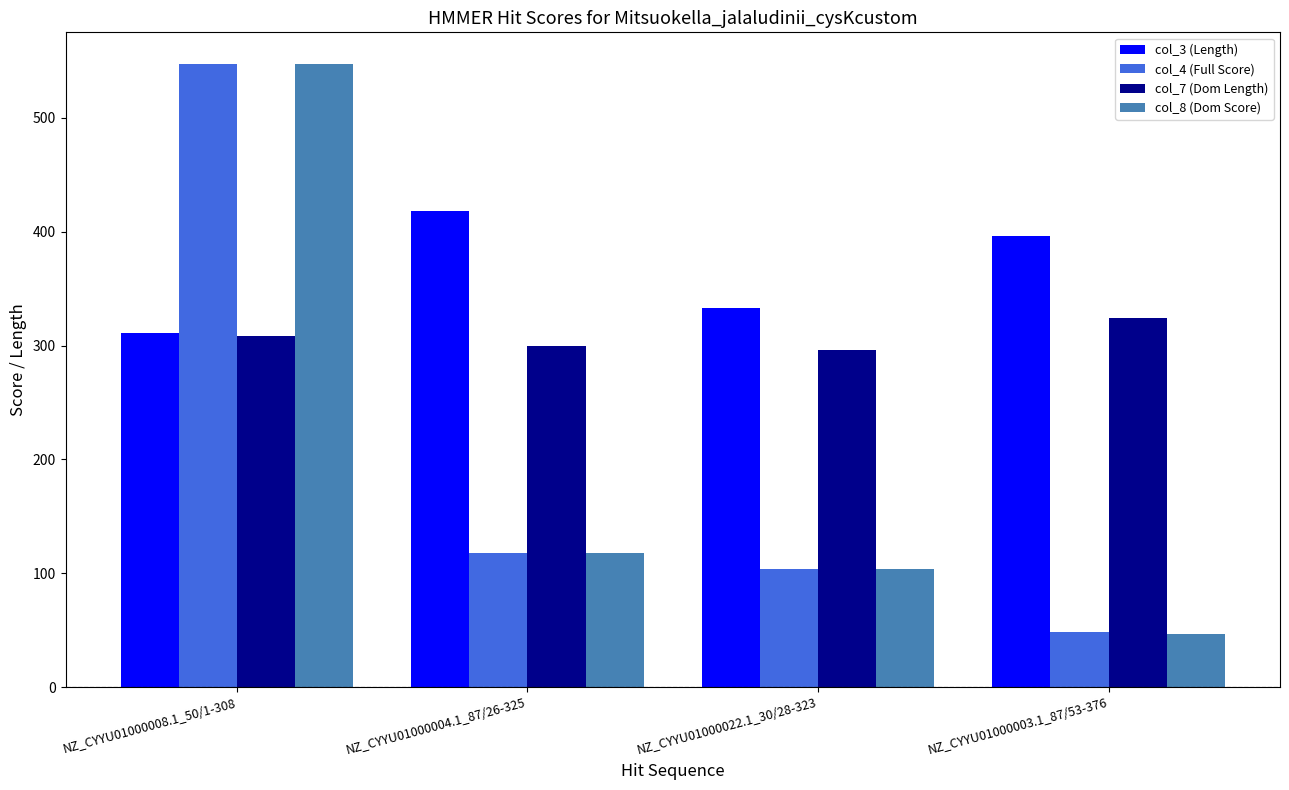

Is the value of col_7 (Dom Length) at NZ_CYYU01000003.1_87/53-376 greater than the value of col_8 (Dom Score) at NZ_CYYU01000008.1_50/1-308?

No